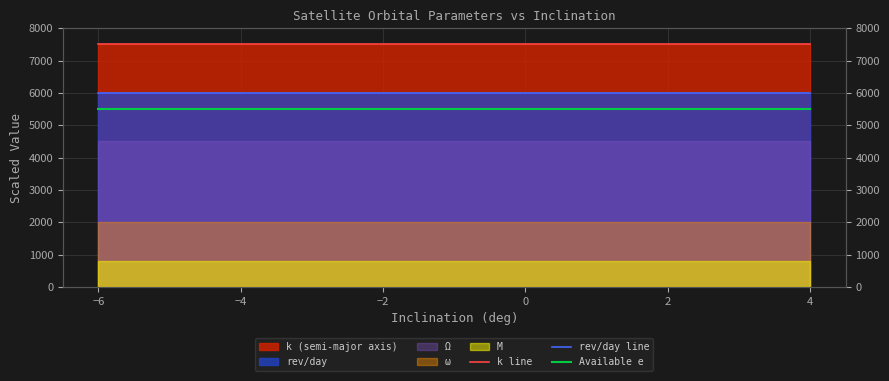

Which category has the highest value in the rev/day line series?

−4